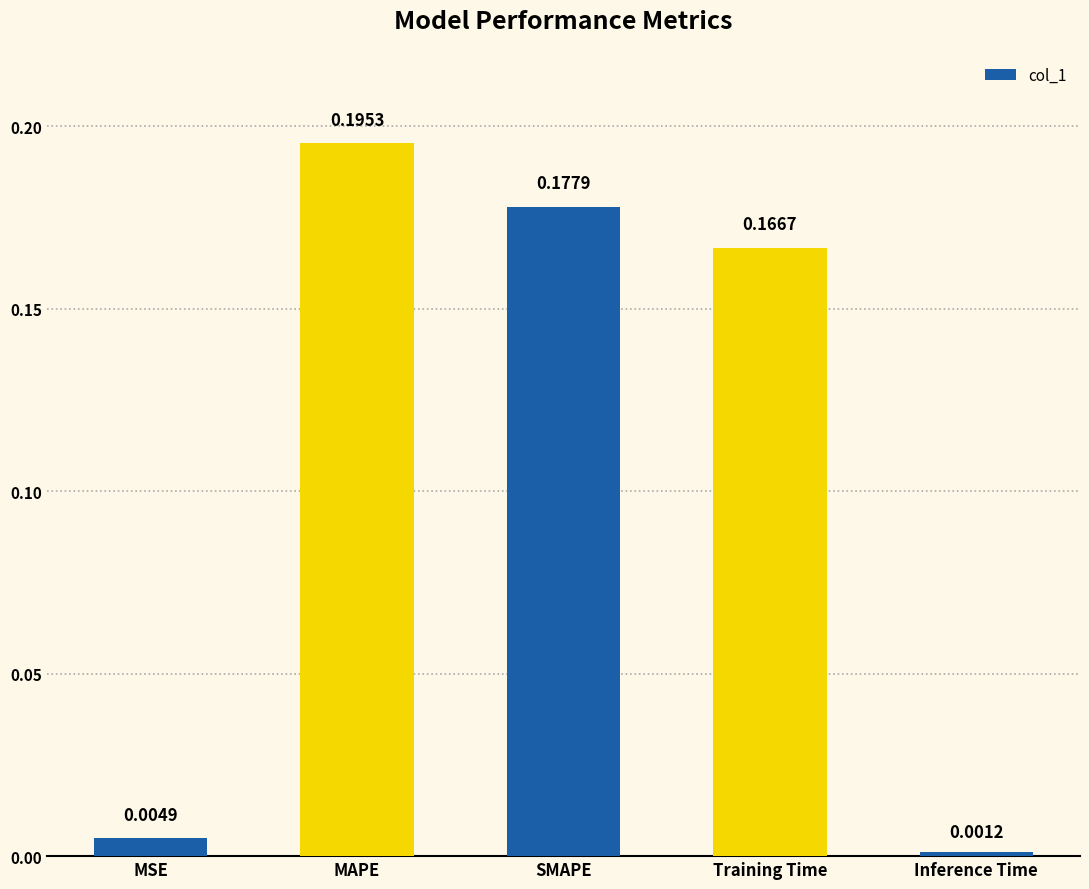

What is the label of the 2nd bar from the left?

MAPE